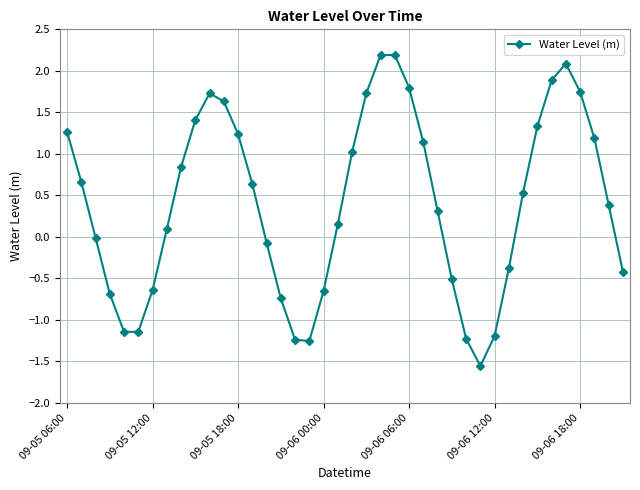

What is the greatest value displayed?

2.2